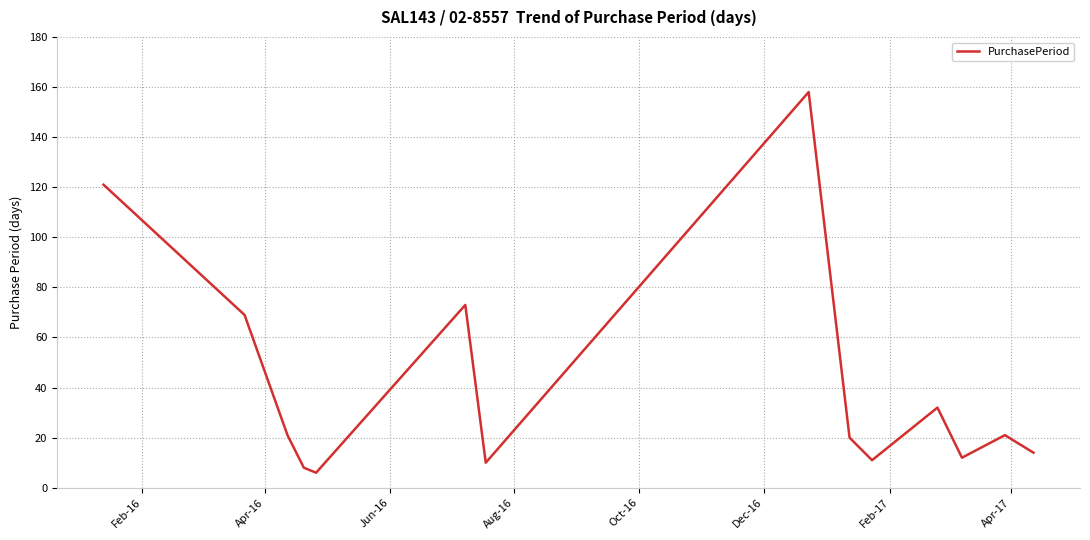

What is the minimum value shown in the chart?

6